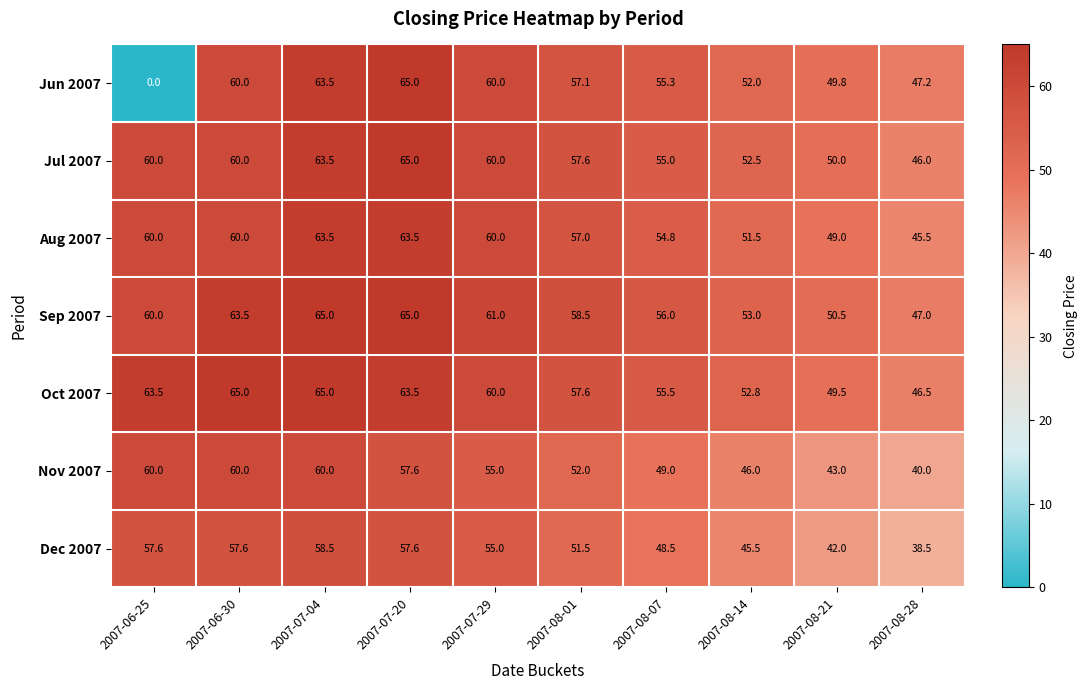

What is the spread (max minus min) of values at 2007-06-25?

63.5